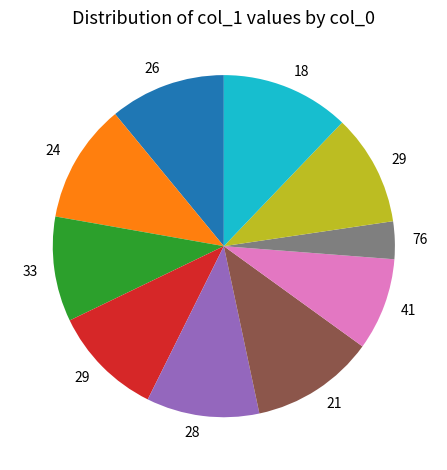

Is there a majority slice in this chart?

No